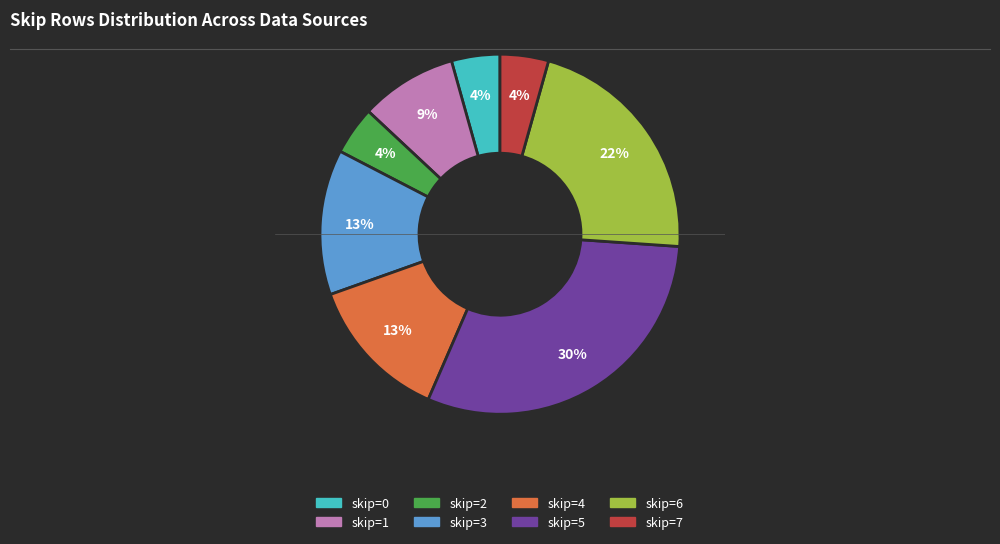

To the nearest percent, what is the average slice percentage?

12%